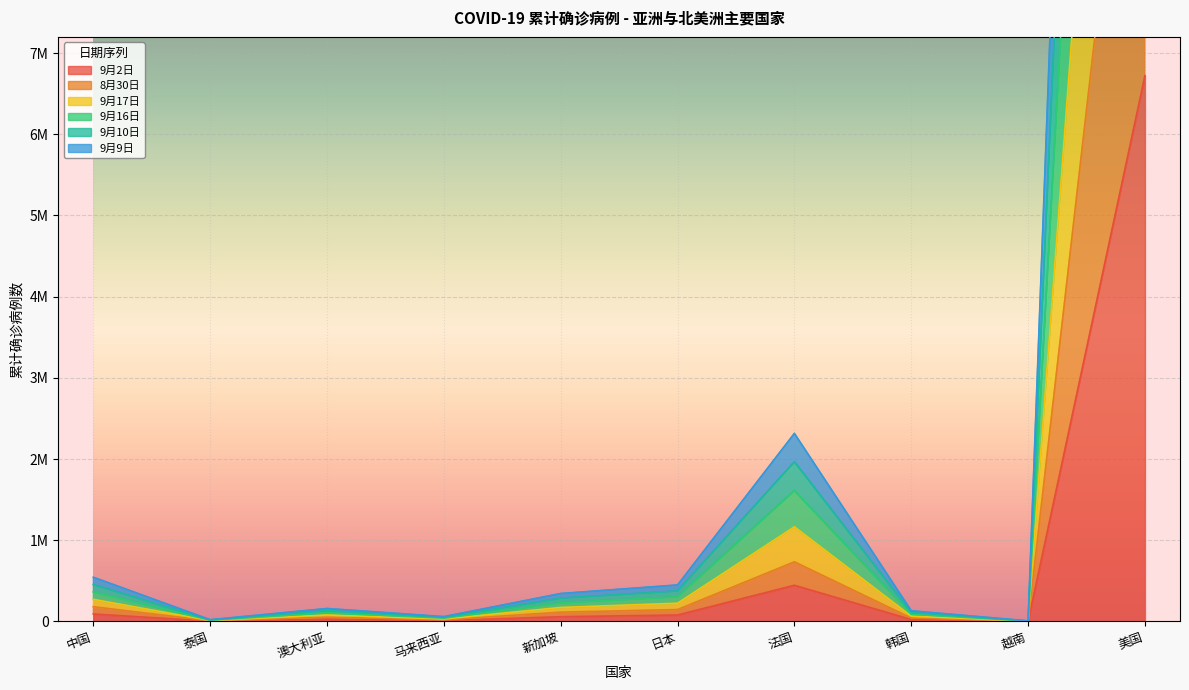

Where is the first local maximum for 9月17日?

澳大利亚